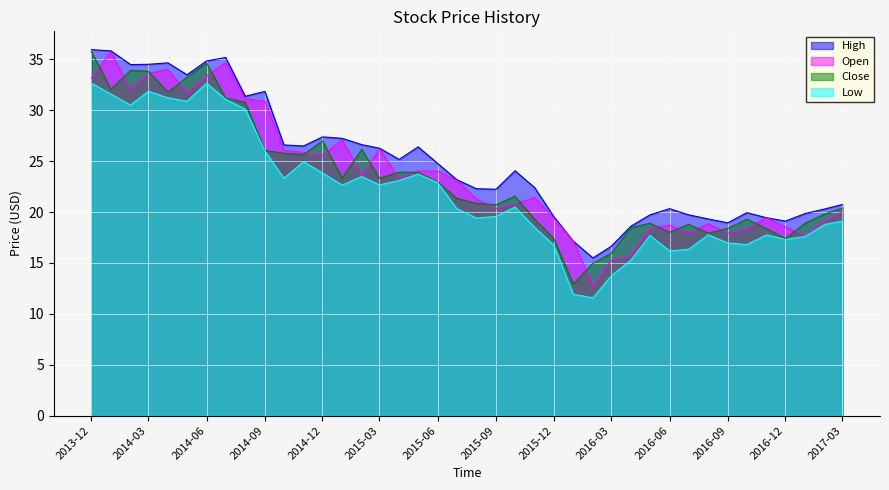

Count the number of data series in this chart.

4